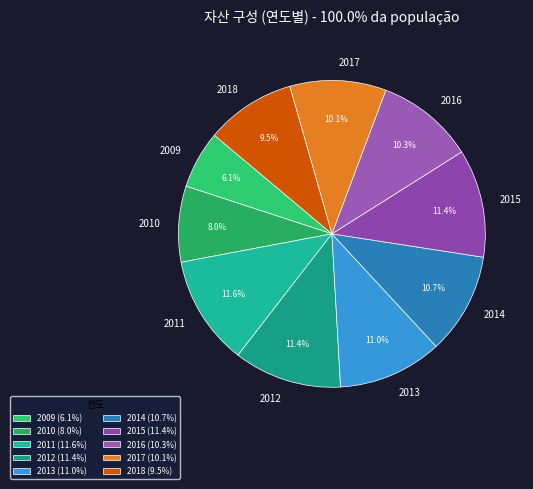

To the nearest percent, what is the difference between the 2012 and 2009 slice percentages?

5%